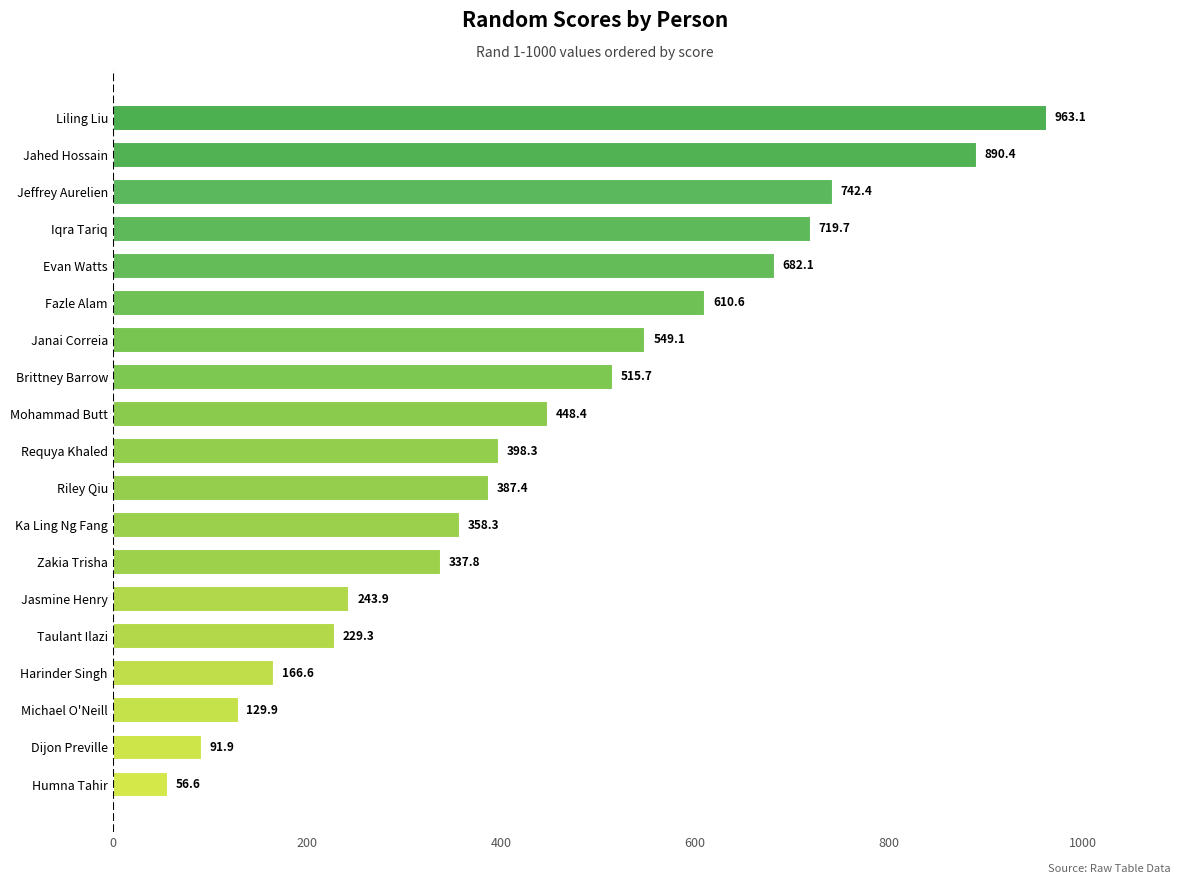

Count the number of values greater than 398.

10